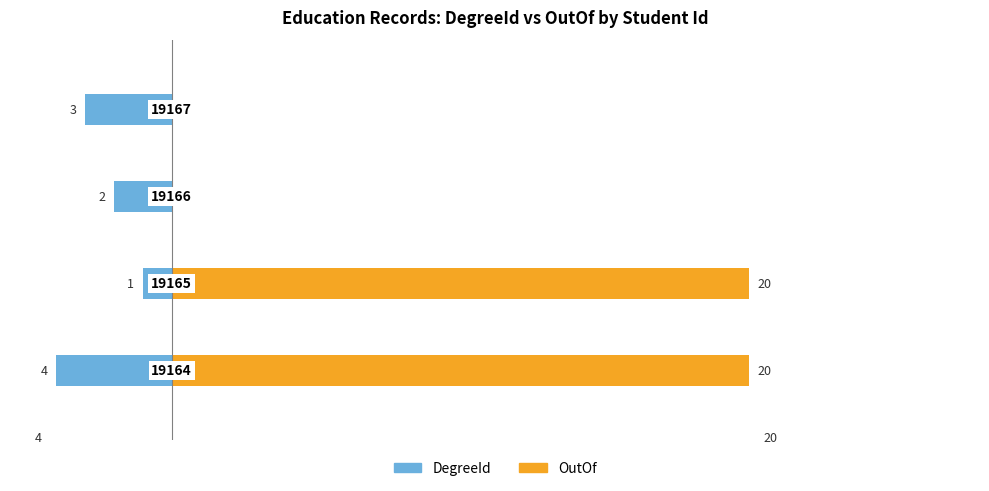

Rank the series at 3 from lowest to highest value.

DegreeId, OutOf